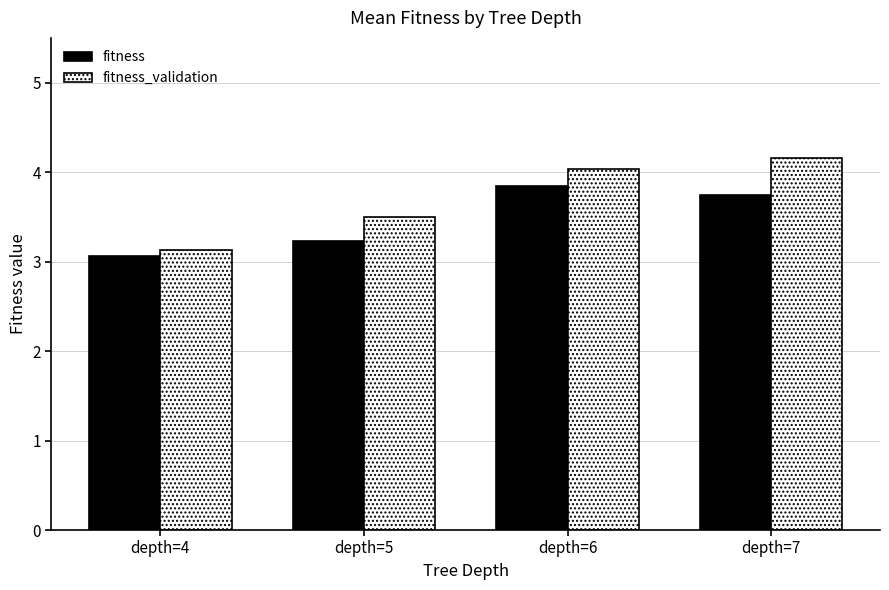

What is the difference between the maximum and minimum values in the fitness series?

0.8